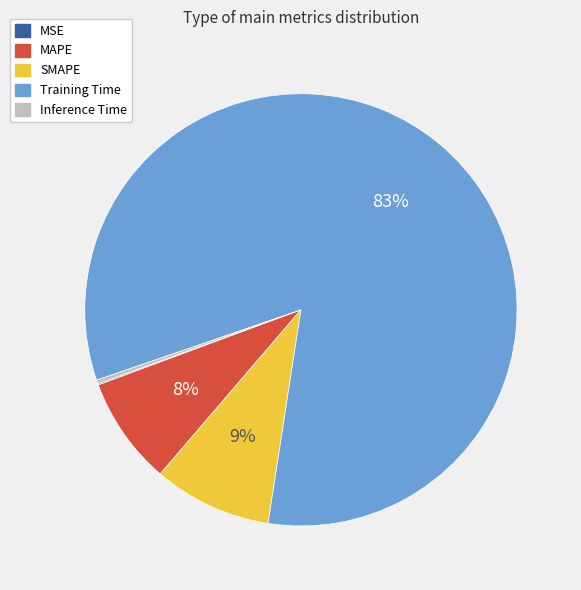

To the nearest percent, what is the difference between the largest and smallest slice percentages?

83%